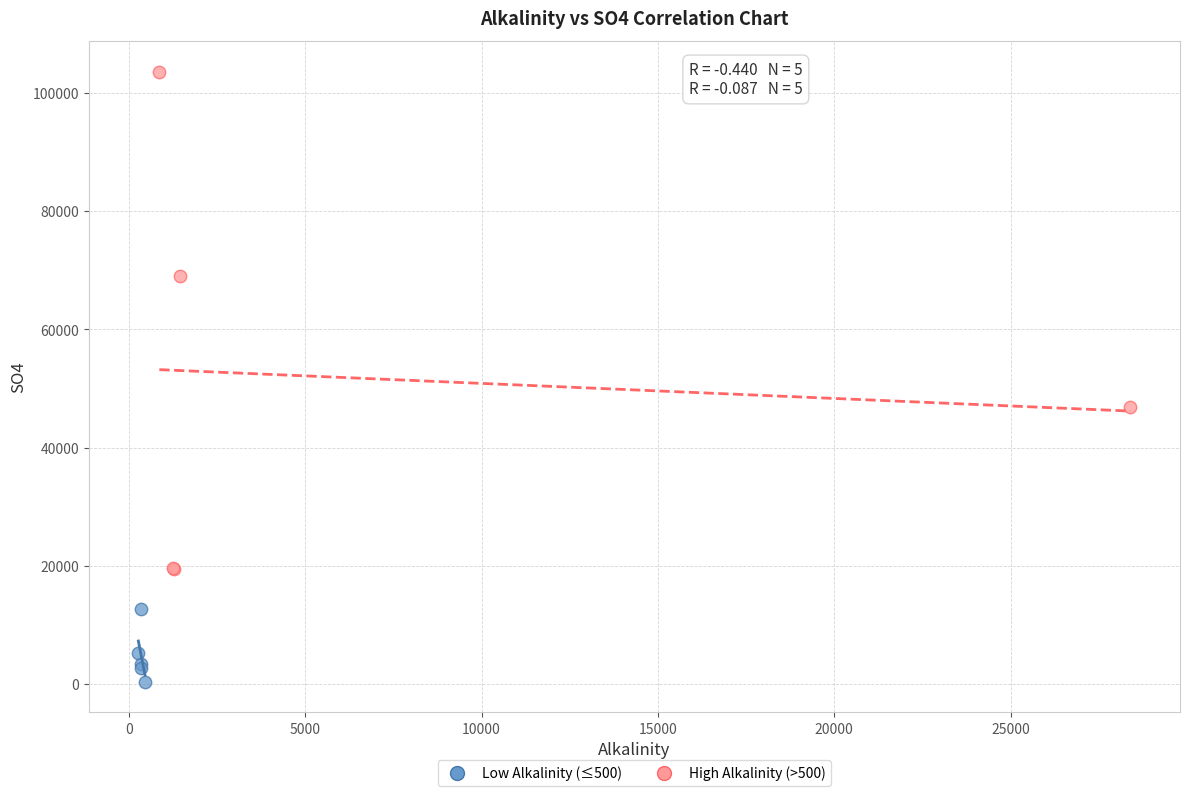

Which series contains the lowest Y value?

Low Alkalinity (≤500)